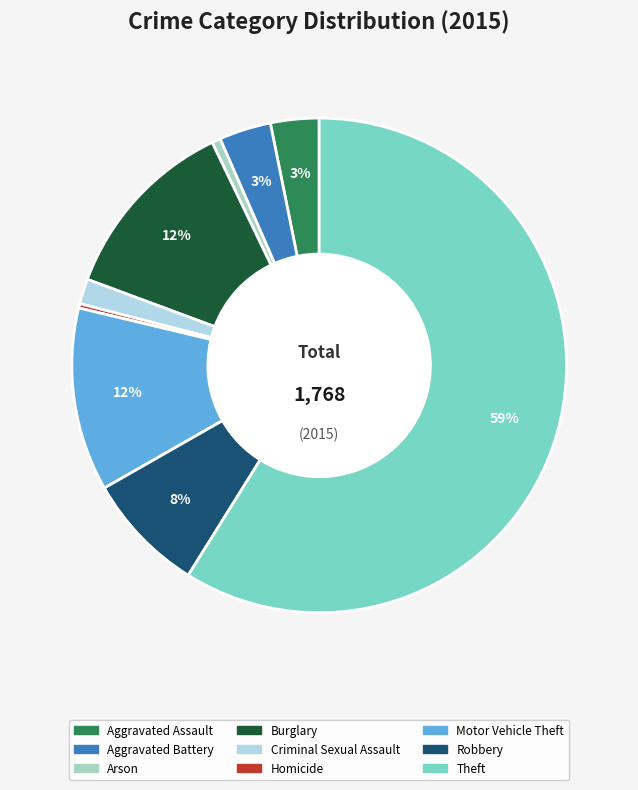

The Robbery slice represents 20% of the pie. True or false?

False